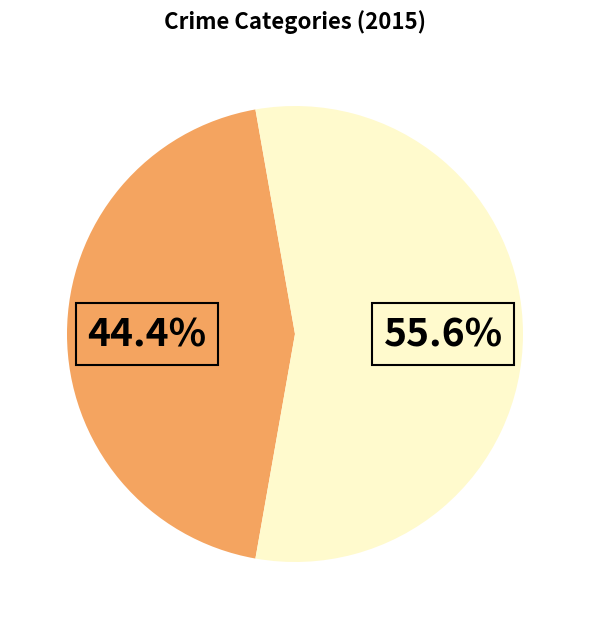

Is there any slice that represents more than half of the pie?

Yes